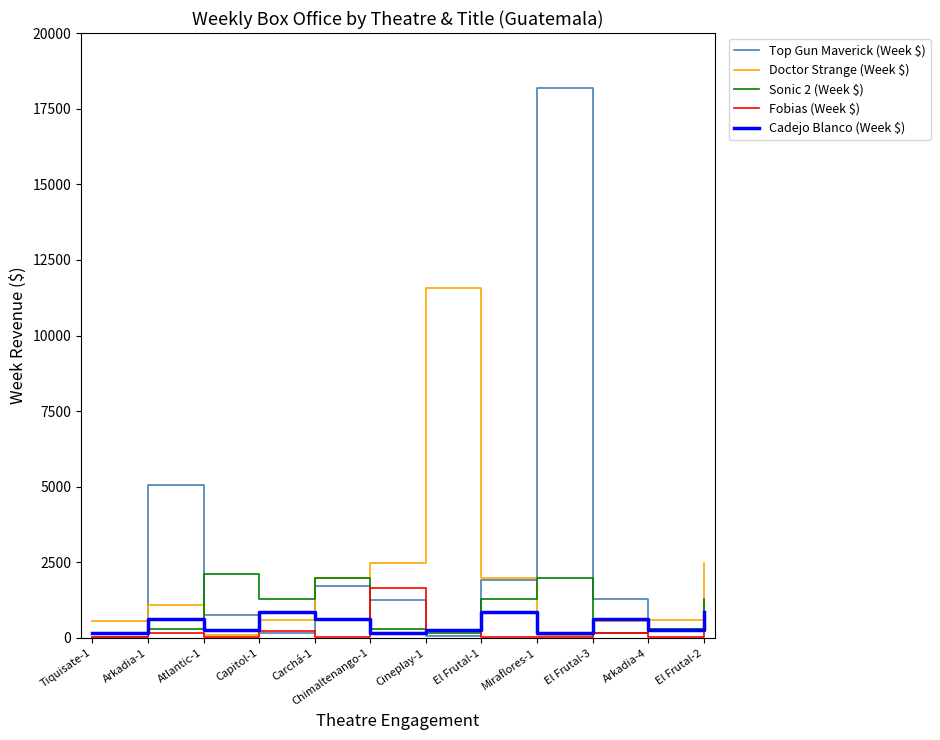

What is the maximum value for Sonic 2 (Week $)?

2098.7